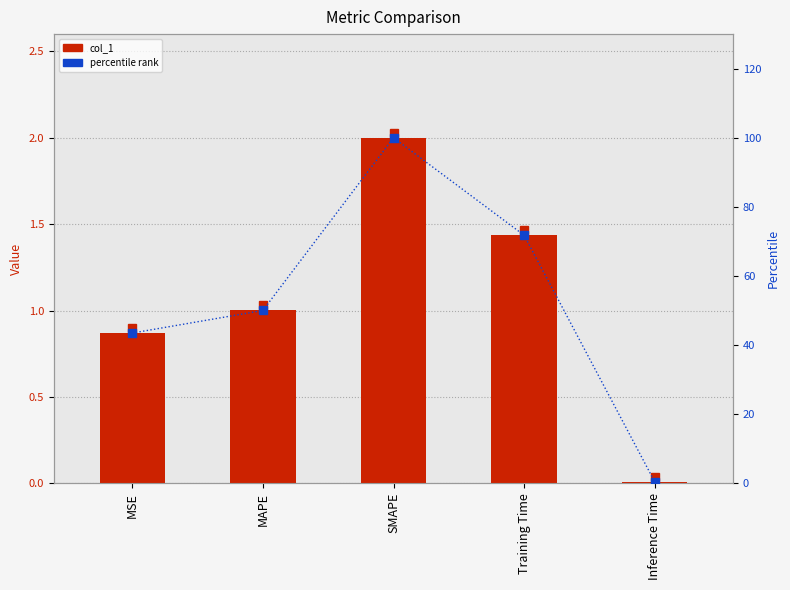

Which category has the lowest value in the col_1 series?

Inference Time